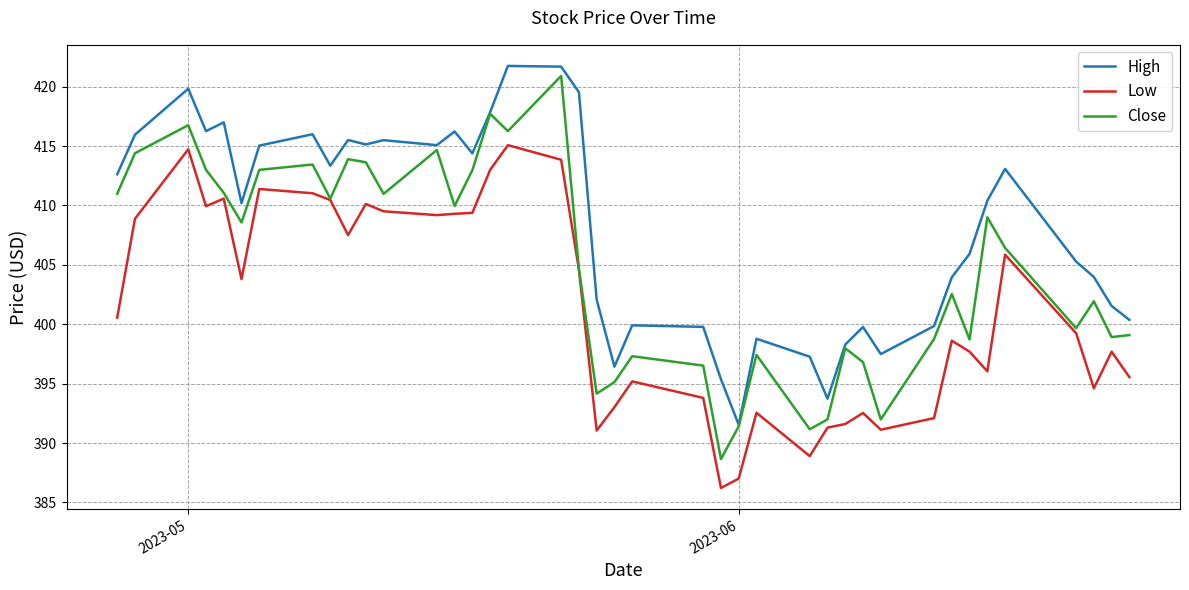

True or false: High and Low cross at least once.

False